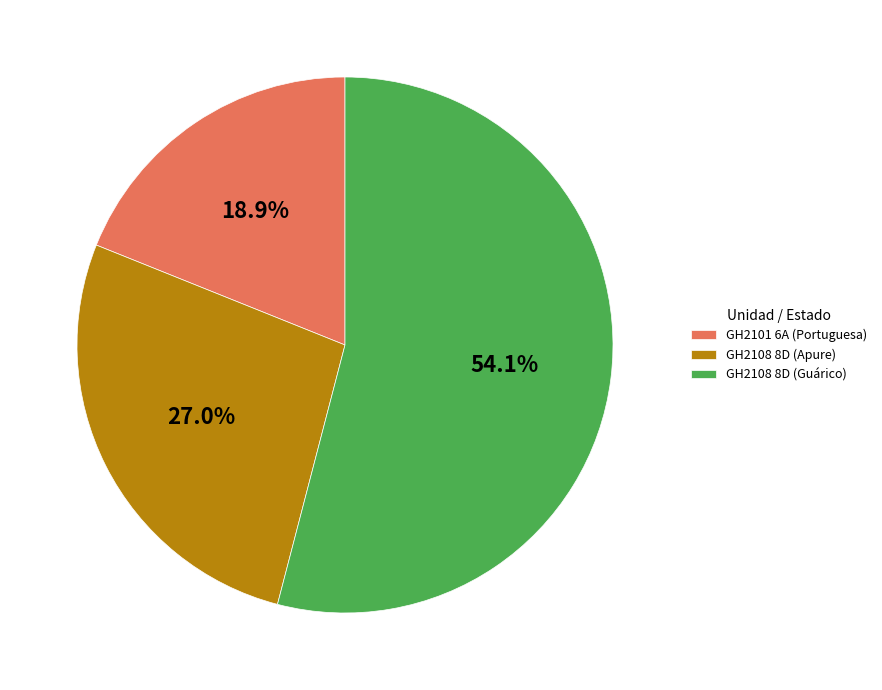

Is it true that GH2108 8D (Apure) is 37% of the pie?

False